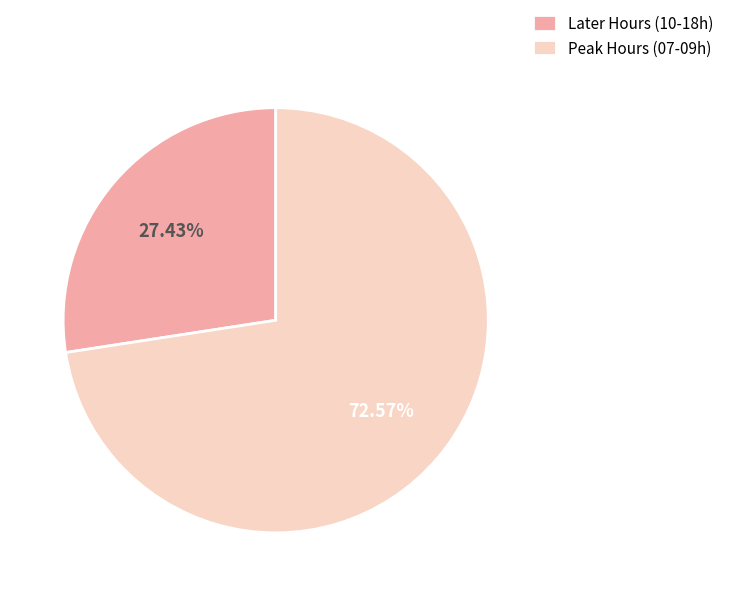

Combined, do Peak Hours (07-09h) and Later Hours (10-18h) account for over 50%?

Yes